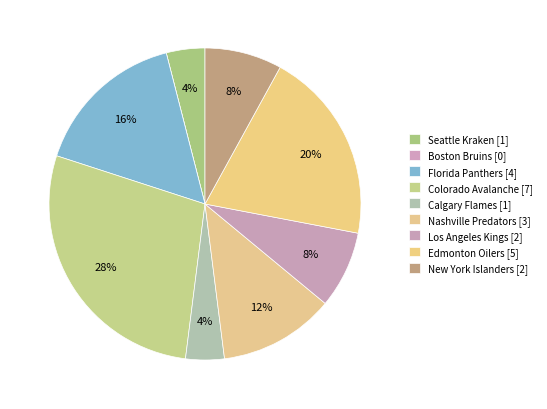

What is the smallest slice in the pie chart?

Boston Bruins